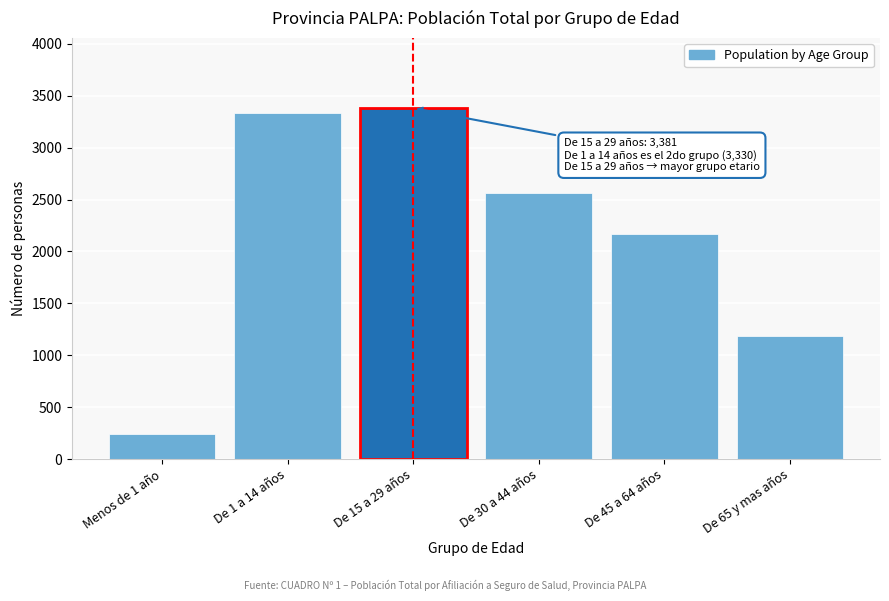

Reading right to left, what are all the values shown in this chart?

De 65 y mas años=1183	De 45 a 64 años=2171	De 30 a 44 años=2566	De 15 a 29 años=3381	De 1 a 14 años=3330	Menos de 1 año=244